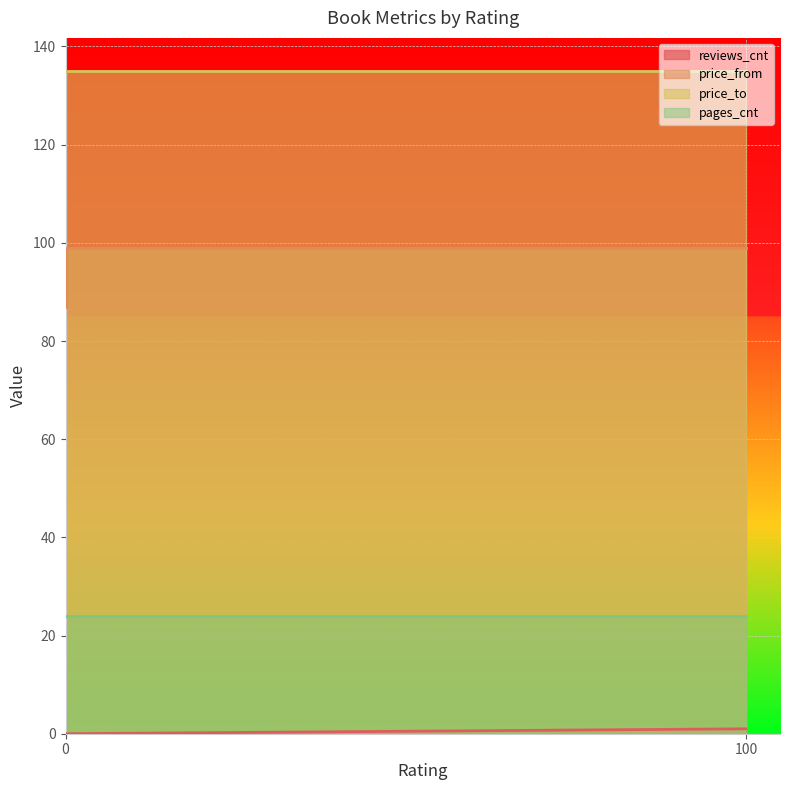

True or false: price_from has a value of 63 at AUTÁ SK.

False